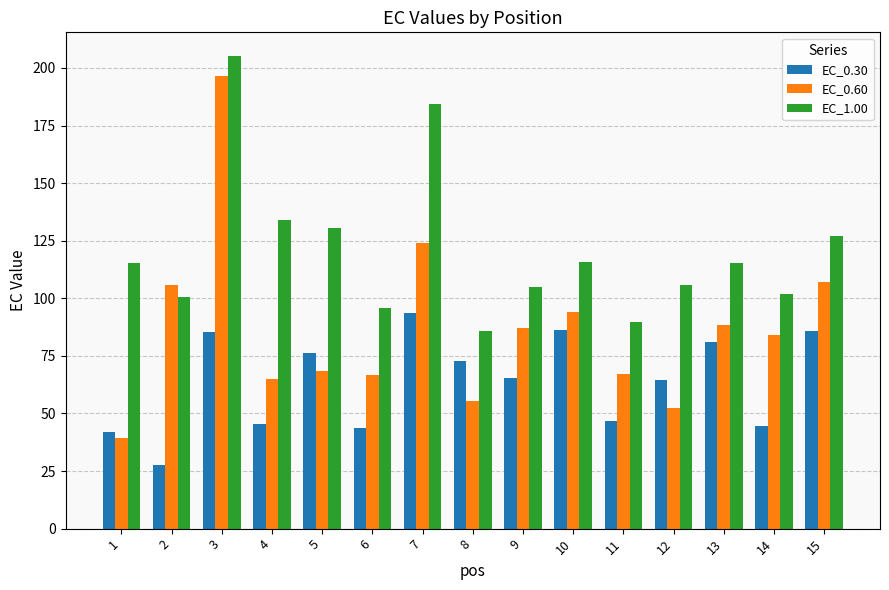

What is the value of the EC_1.00 bar at the 14th from the left?

101.7